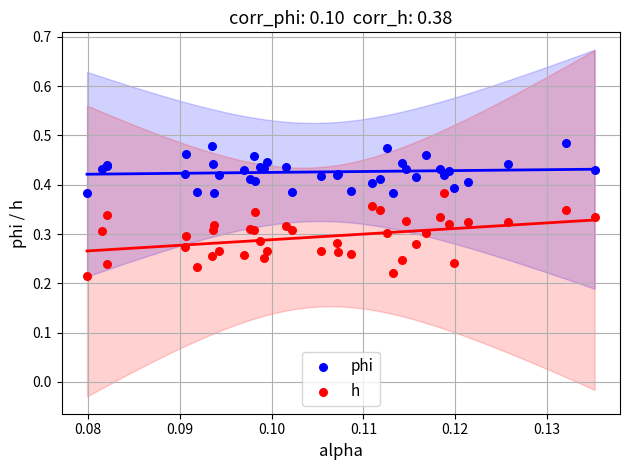

Which series has the largest Y range (max minus min)?

h